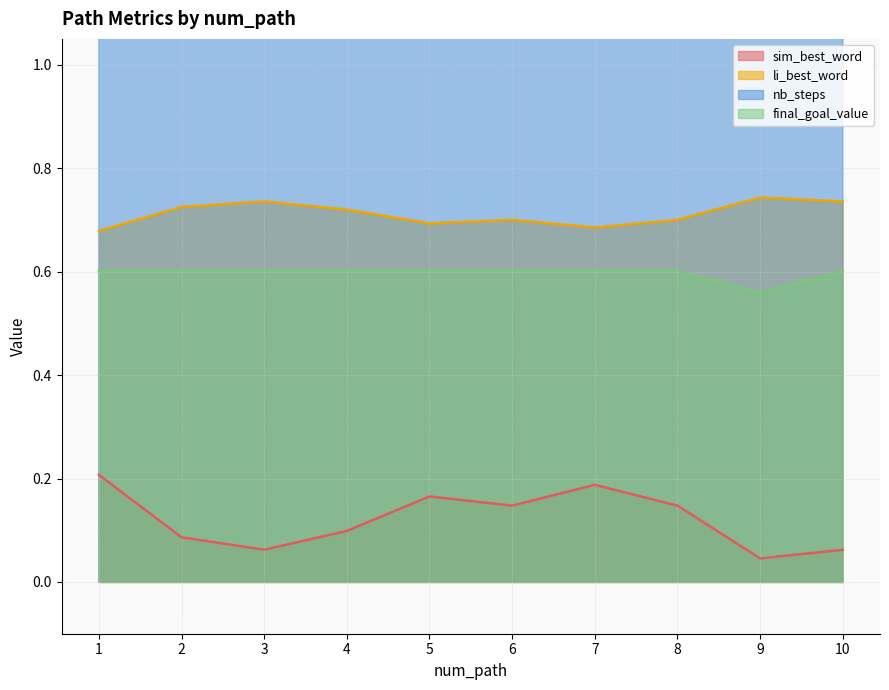

What is the average value of the li_best_word series?

0.7